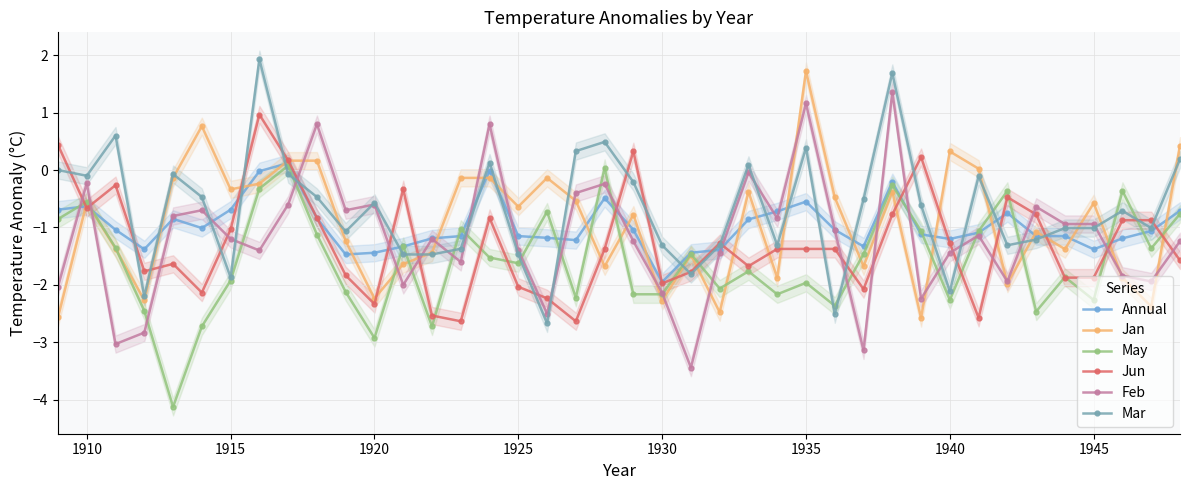

True or false: Annual has more than 0 points higher than both neighbors.

True